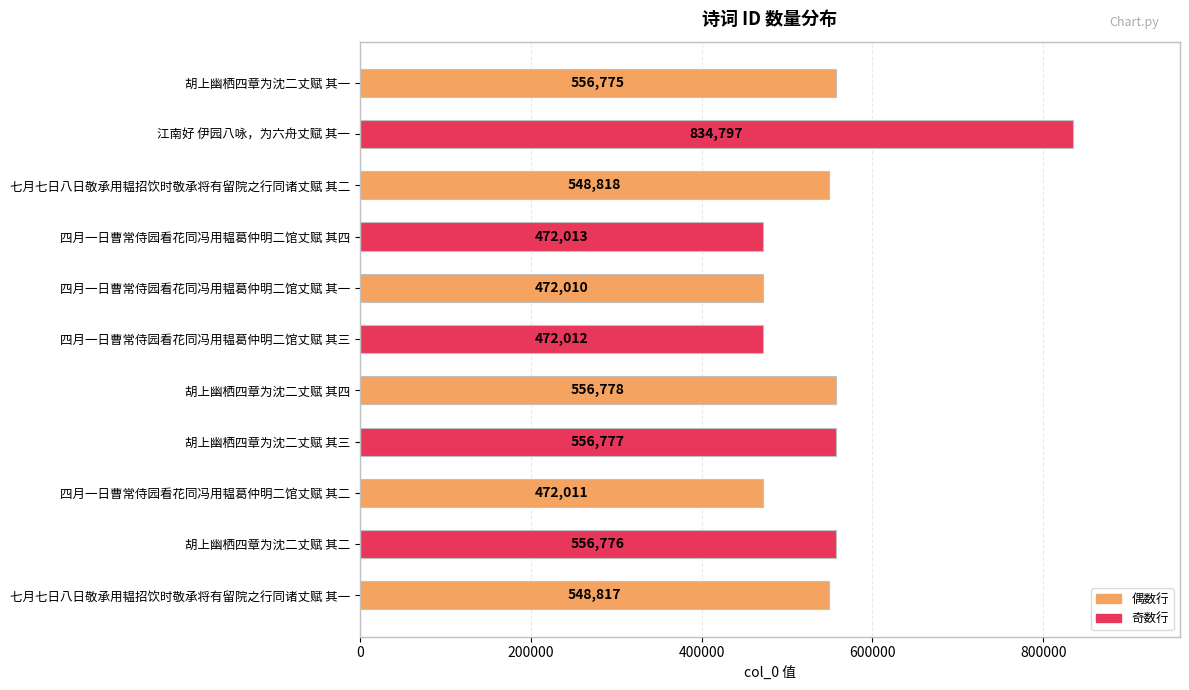

The chart shows a value of 556775 at 胡上幽栖四章为沈二丈赋 其一. True or false?

True